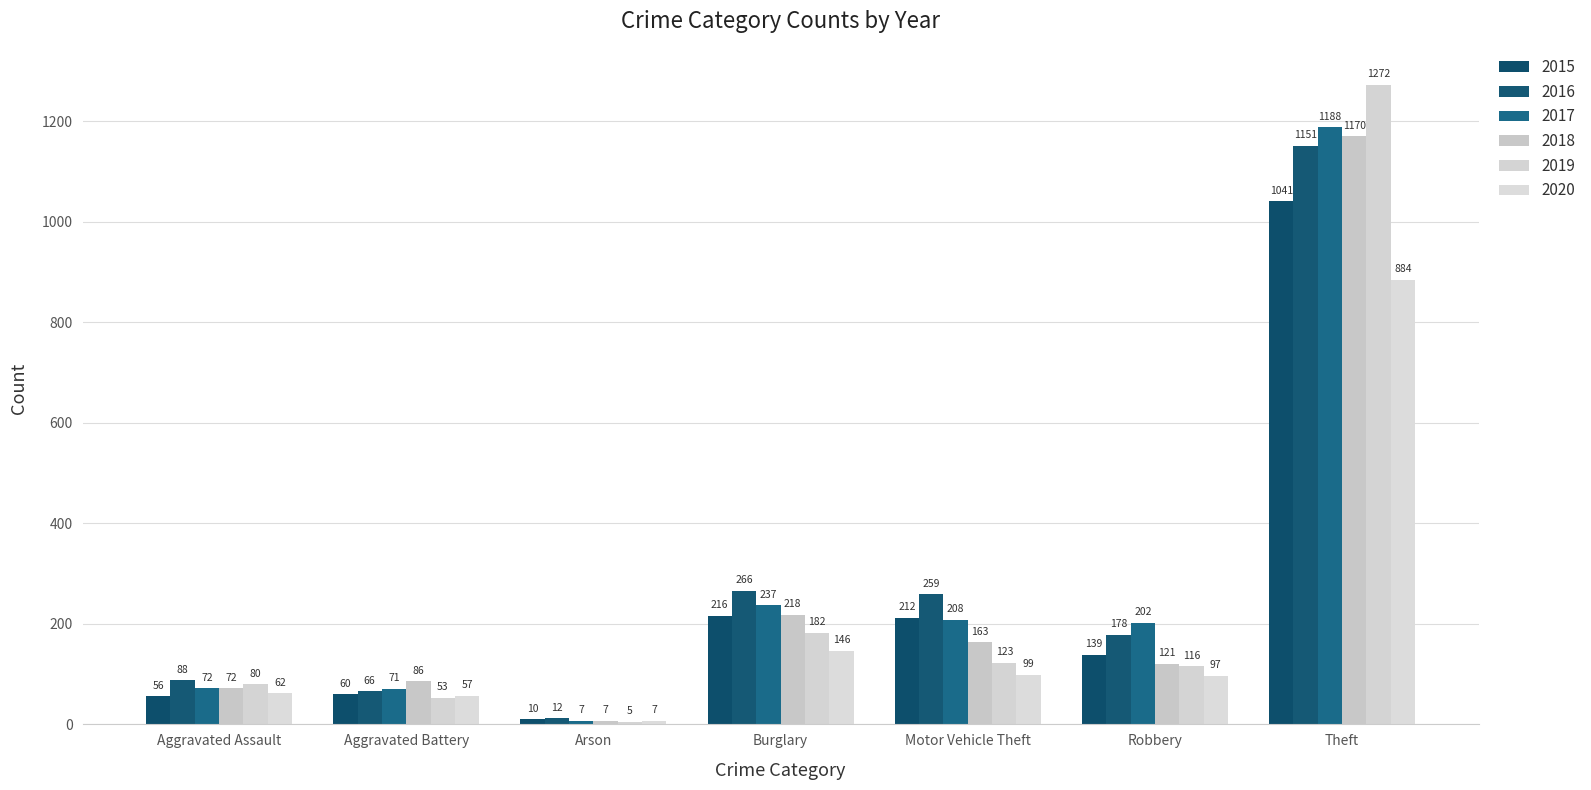

At which label does 2016 first exceed 178?

Burglary